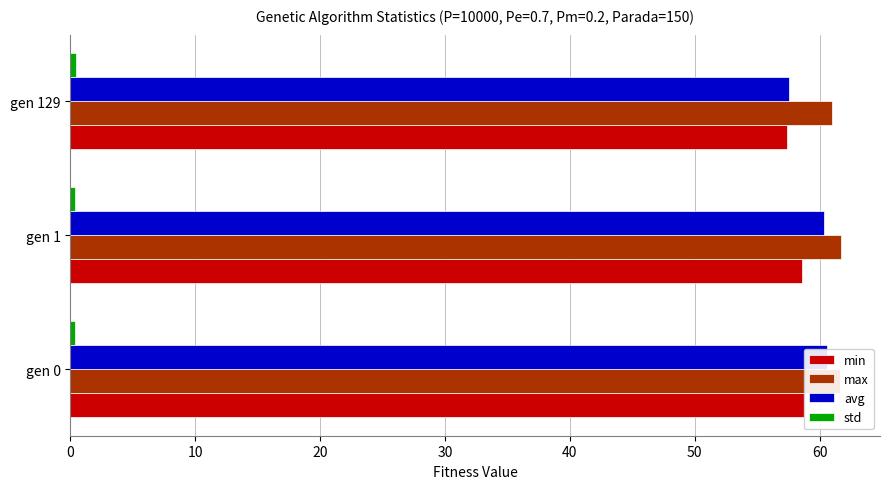

Between 0 and 20, which series saw the biggest shift?

avg